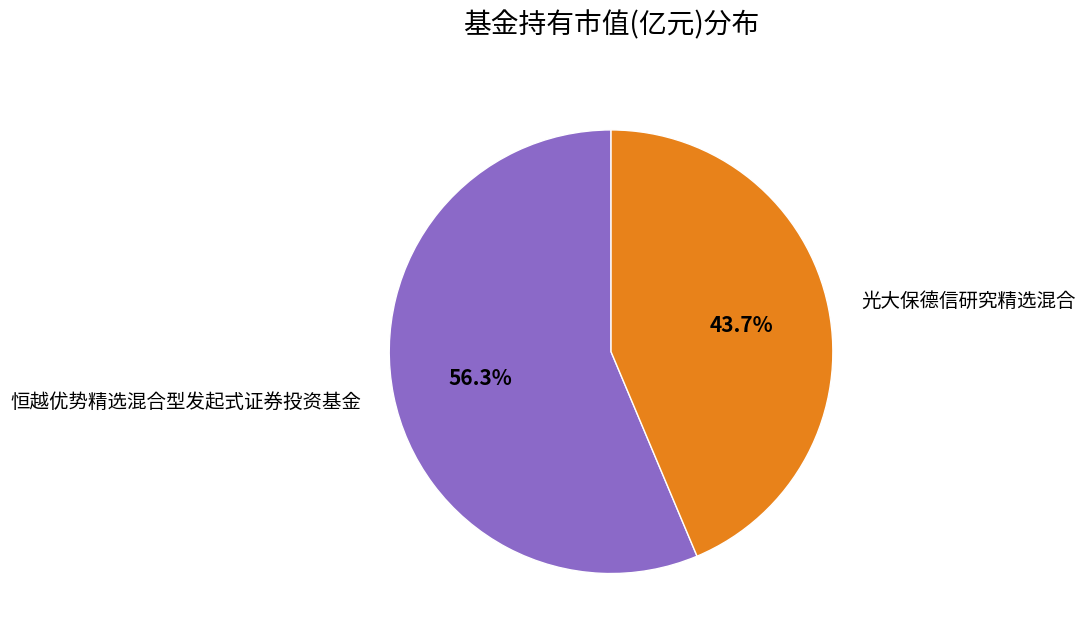

To the nearest percent, what is the combined percentage of 恒越优势精选混合型发起式证券投资基金 and 光大保德信研究精选混合?

100%